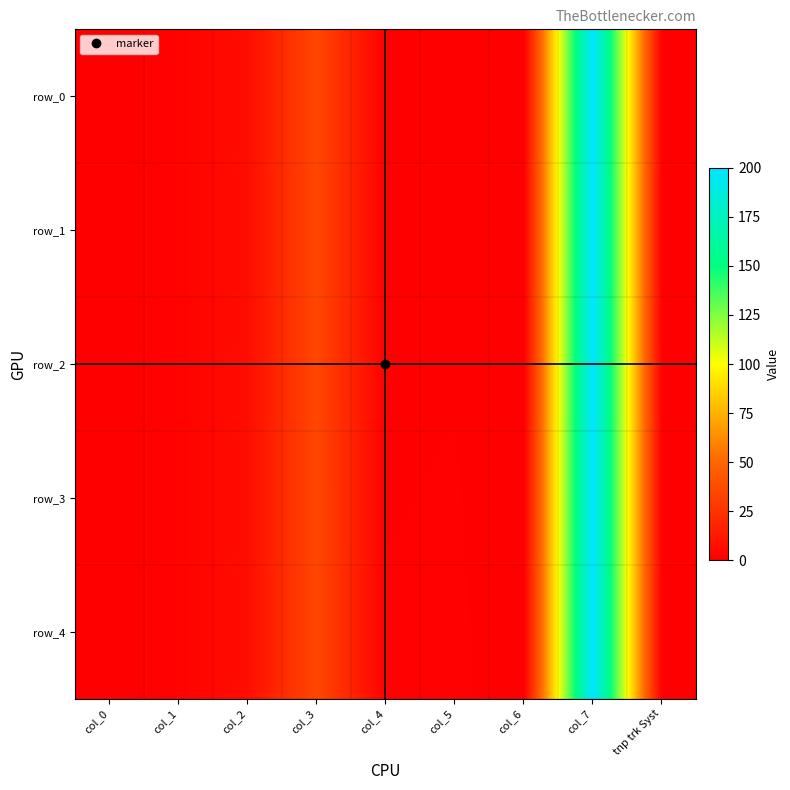

Between col_5 and col_7, which is larger?

col_7